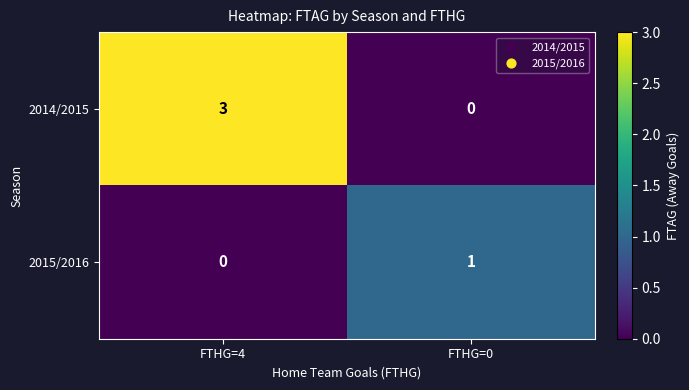

What is the greatest value displayed?

3